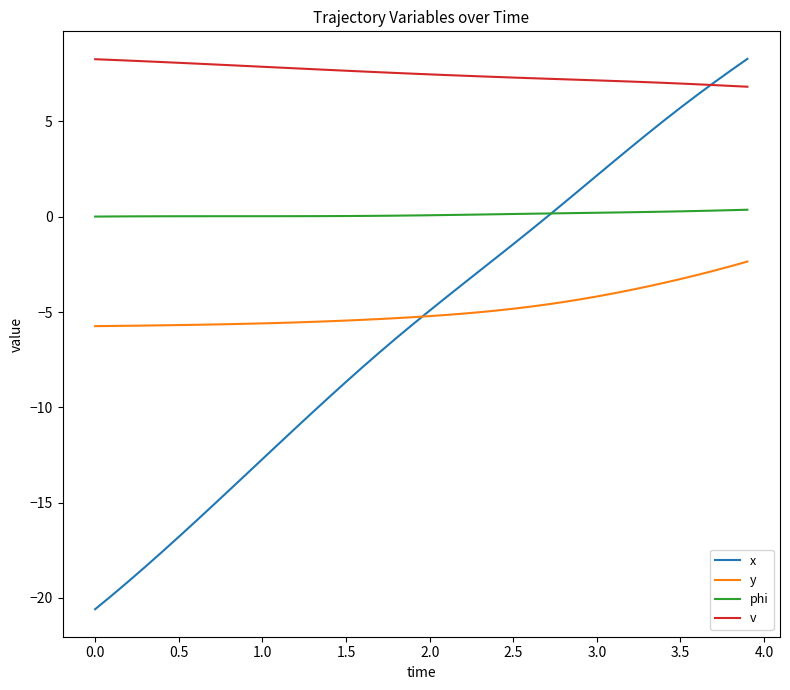

Which series has the widest spread of values?

x